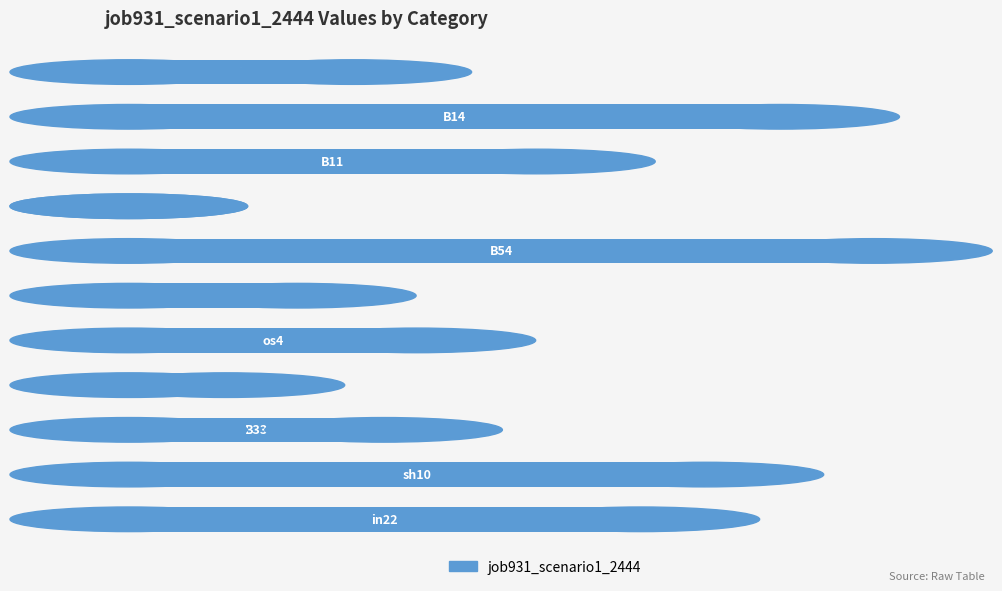

Are the bars horizontal?

Yes